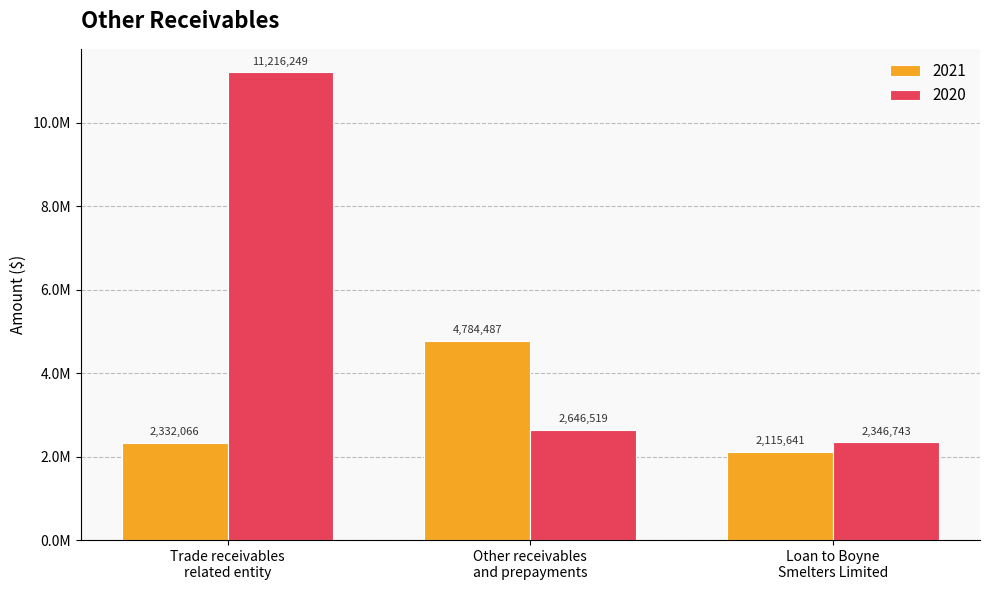

Are the bars horizontal?

No